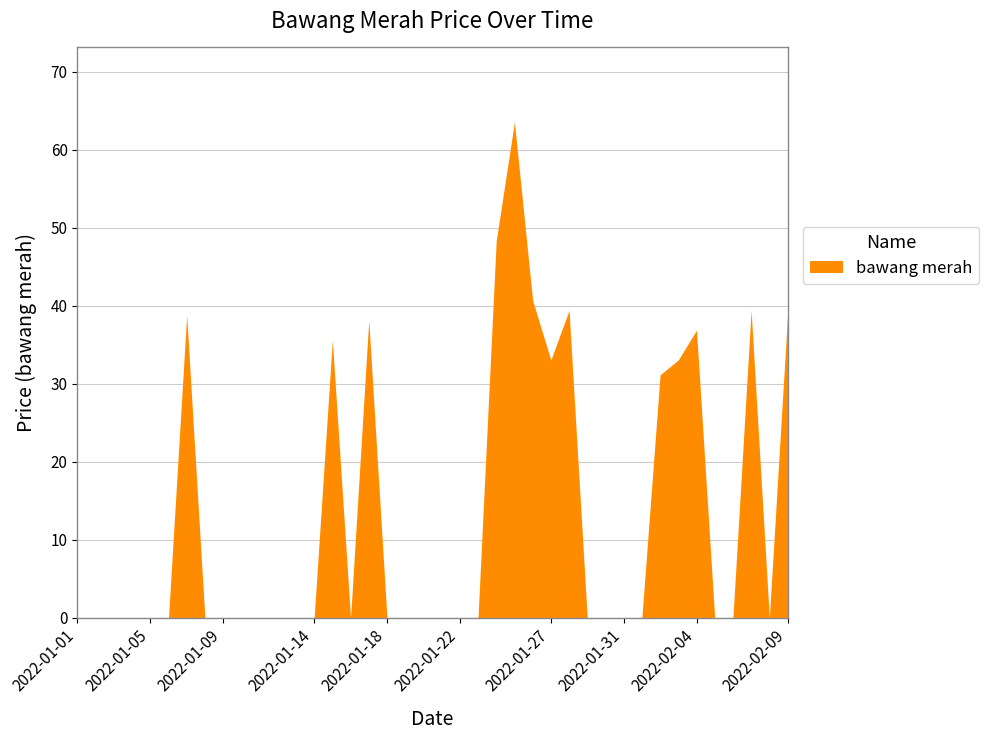

What is the difference between the maximum and minimum values?

63.6